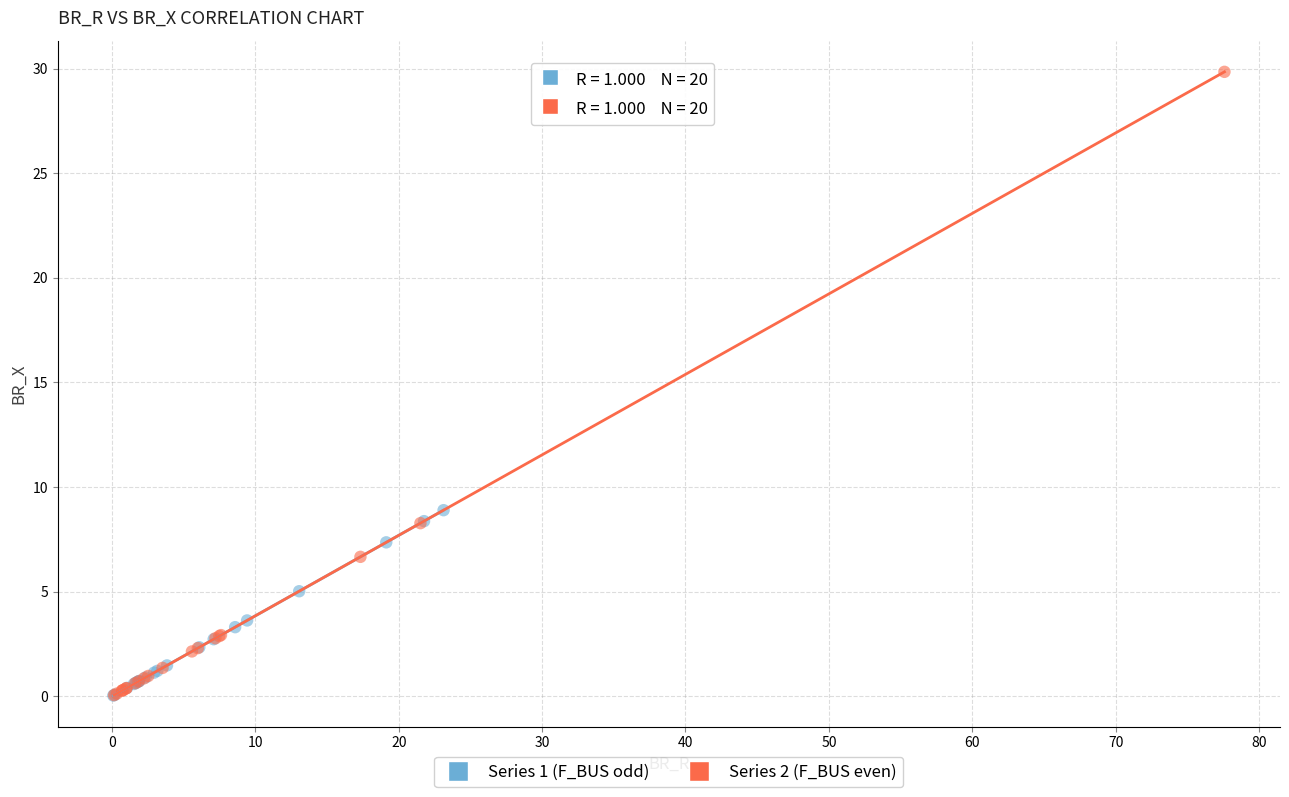

Which series contains the highest Y value?

Series 2 (F_BUS even)